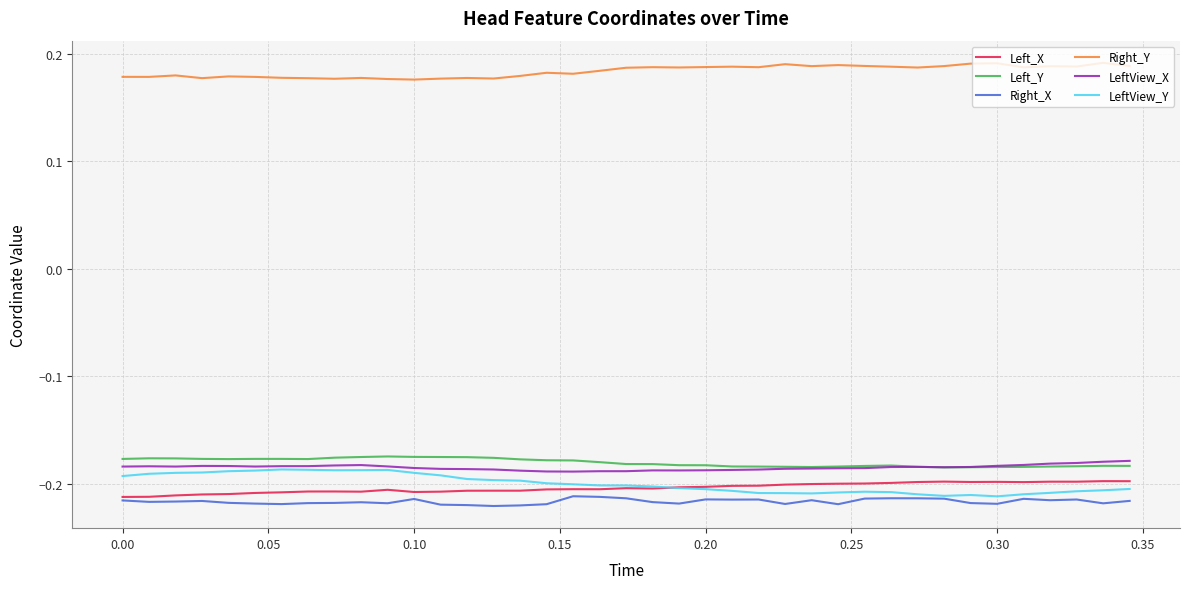

True or false: Right_X and Right_Y intersect in this chart.

False